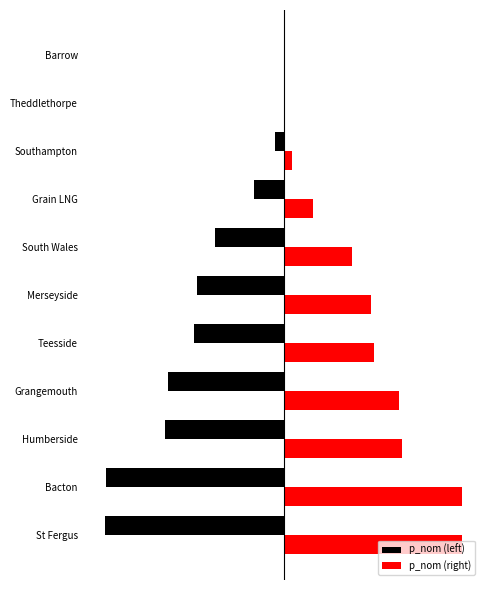

Rank the series by their maximum value, from lowest to highest.

p_nom (left), p_nom (right)